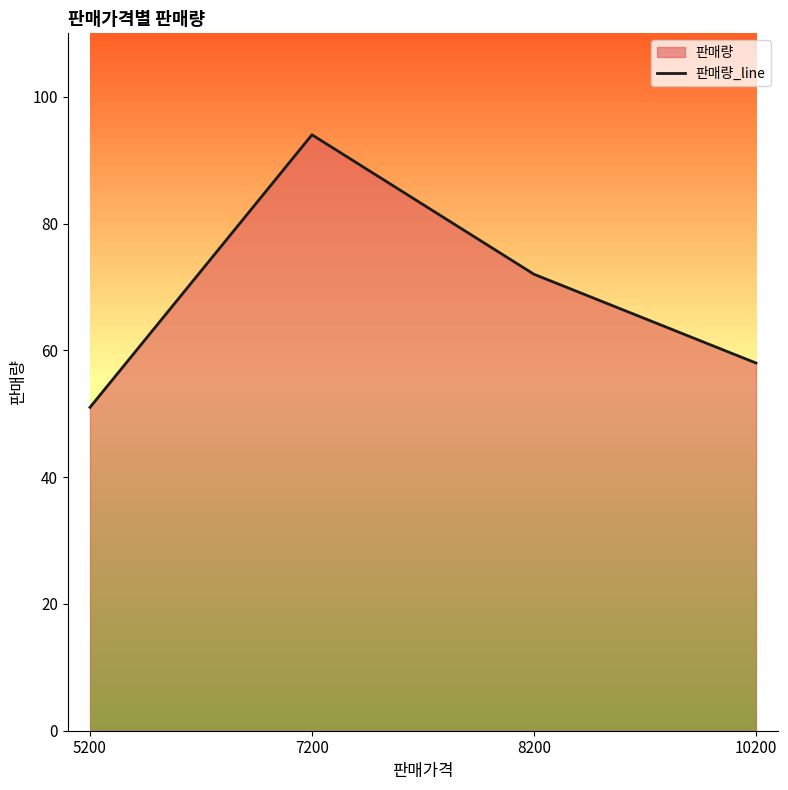

What value does the data have at 7200?

94